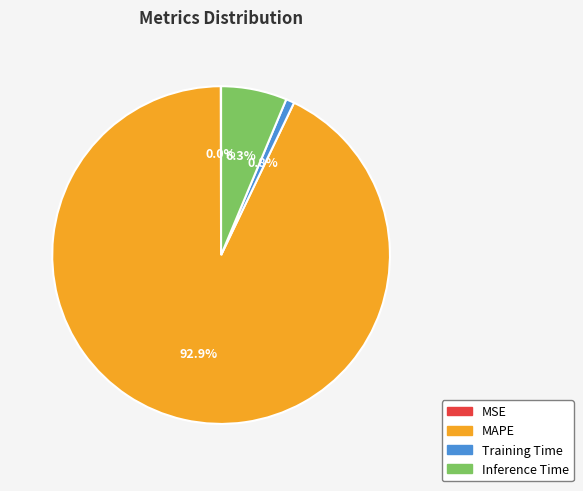

Is the sum of Training Time and Inference Time greater than half?

No